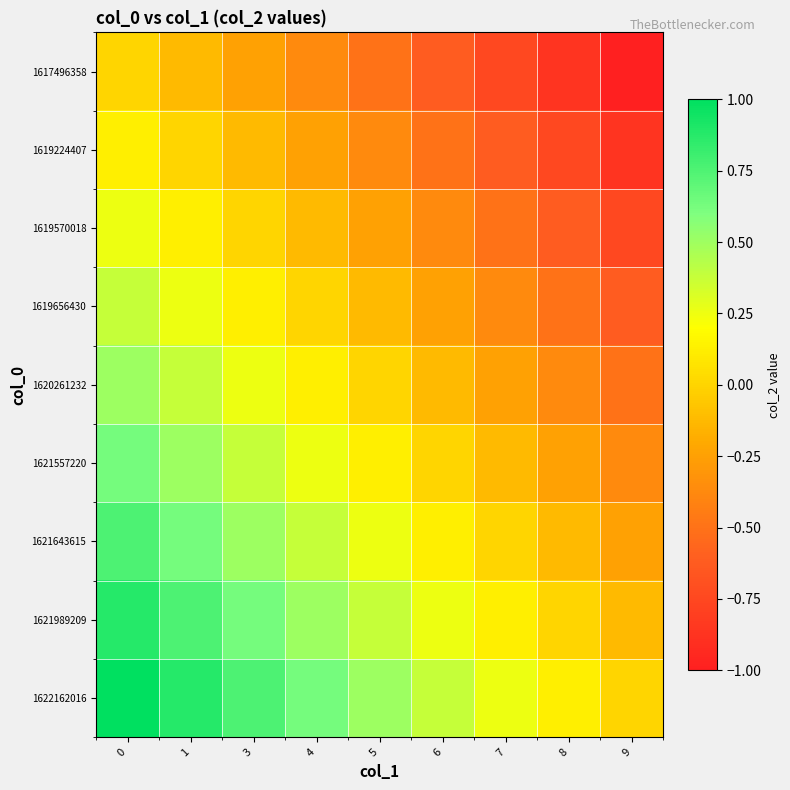

What is the spread (max minus min) of values at 6?

1.0